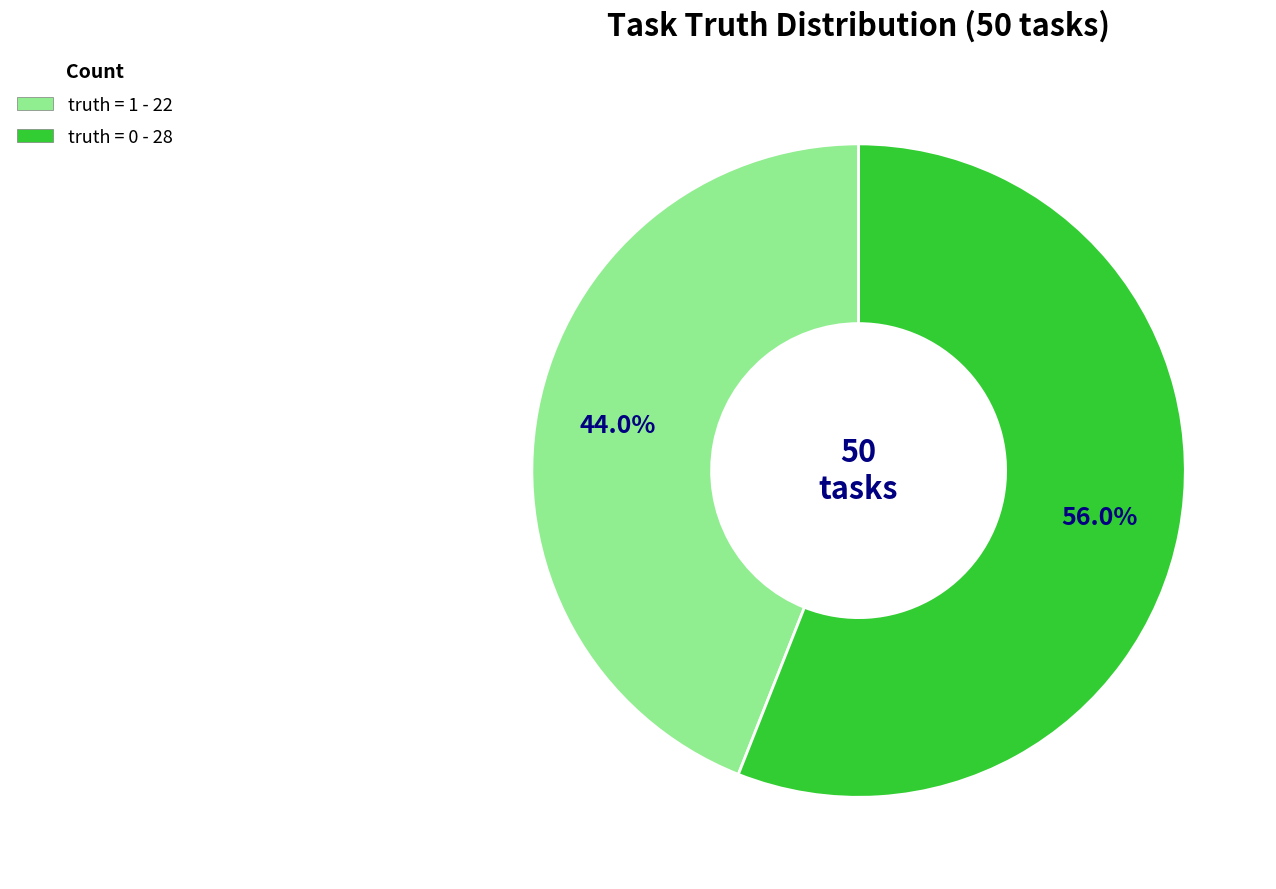

To the nearest percent, what percentage of the pie is truth = 0?

56%